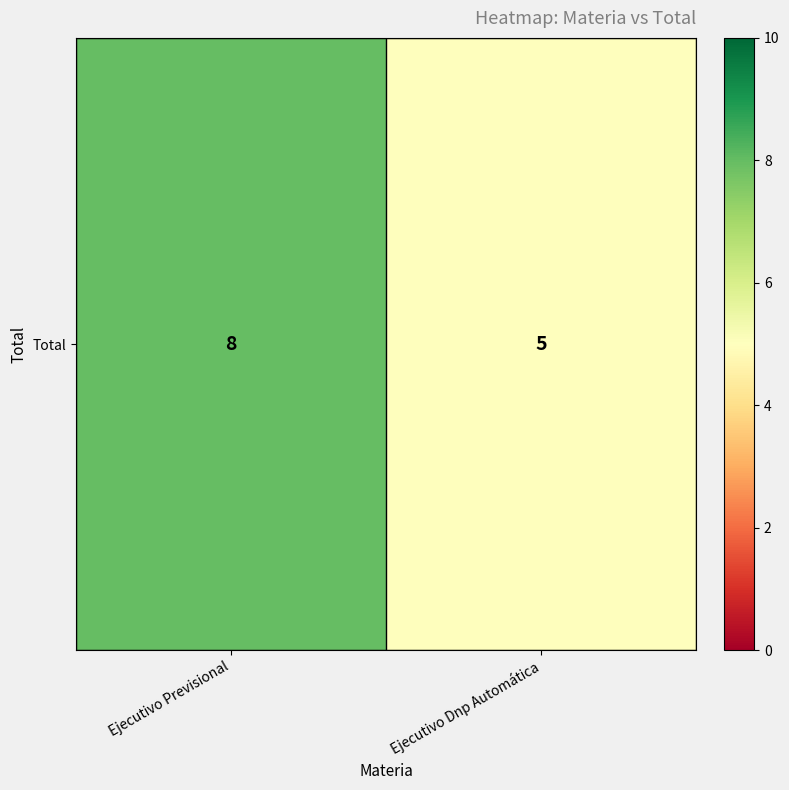

What is the change in value from Ejecutivo Previsional to Ejecutivo Dnp Automática?

-3